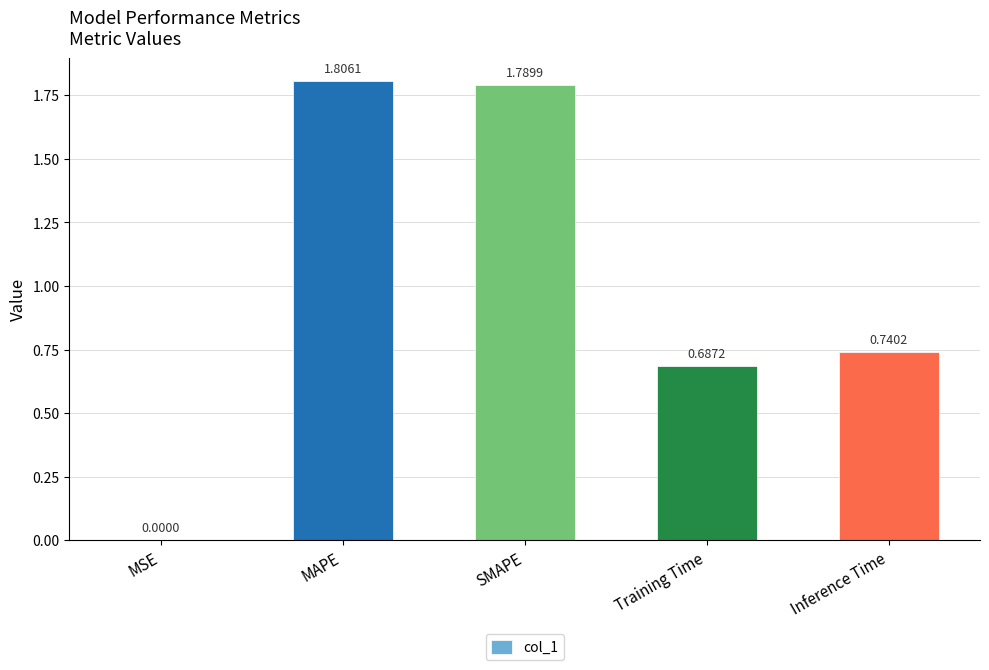

At which category does the chart reach its peak across all series?

MAPE